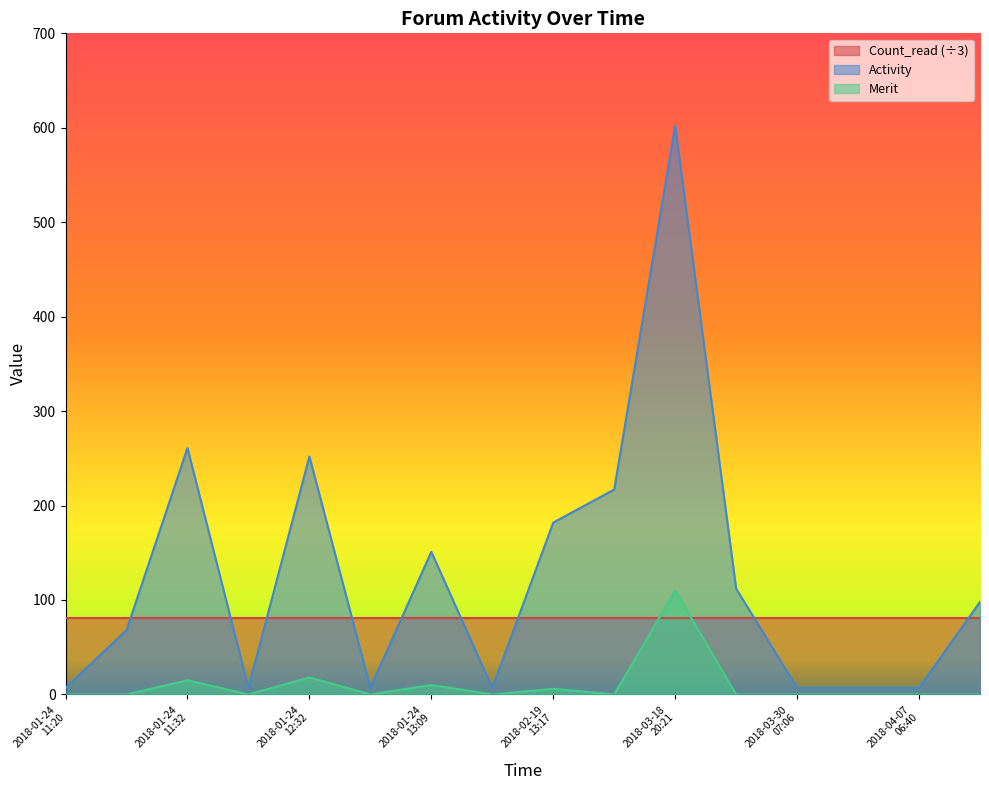

What is the lowest value of the Activity series?

7.0